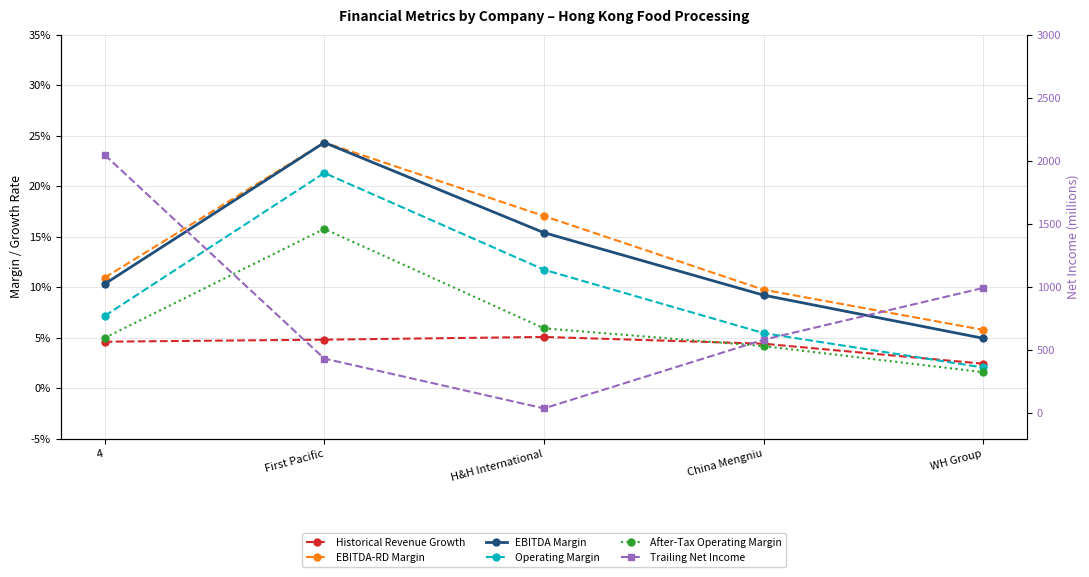

What is the value of the After-Tax Operating Margin point at the 2nd from the left?

0.2